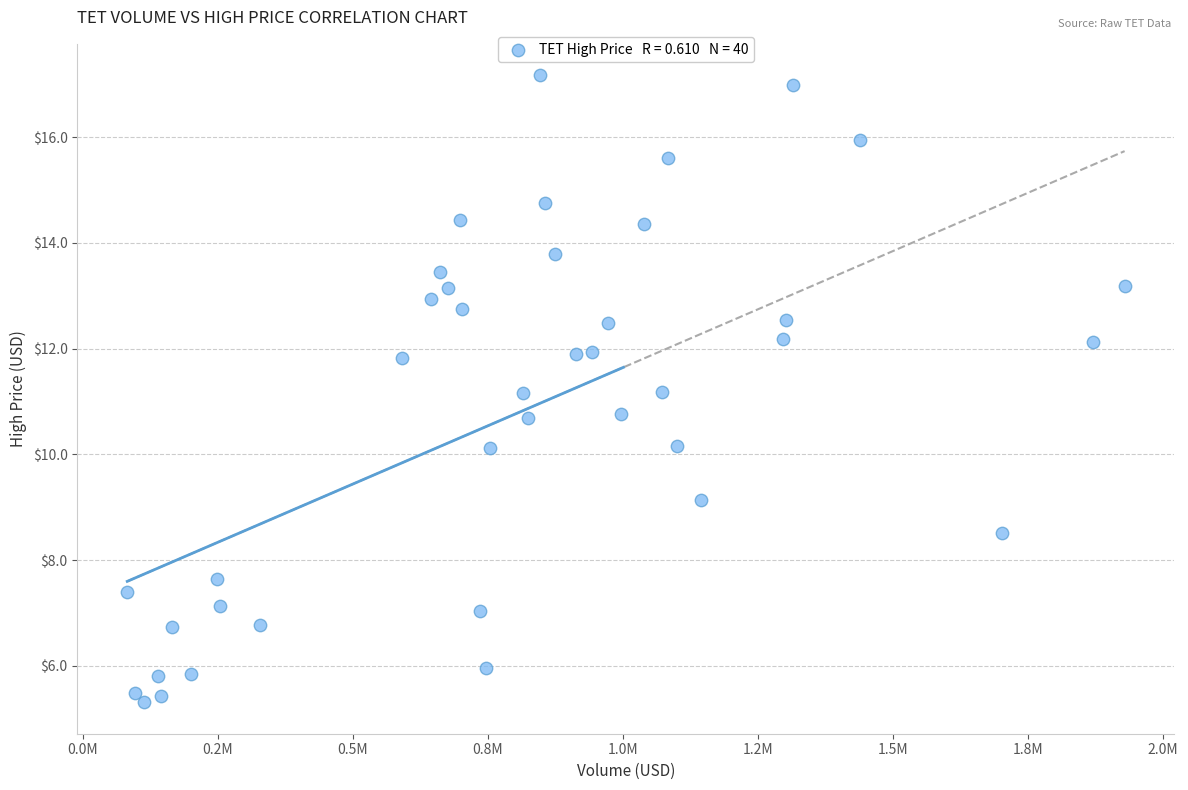

What is the range of Y values (max minus min)?

11.9